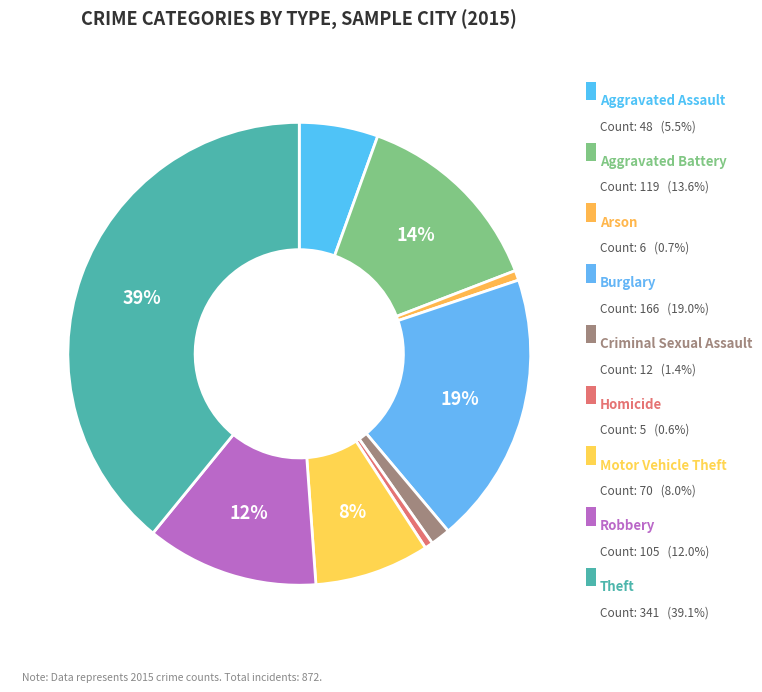

To the nearest percent, what is the average slice percentage?

11%